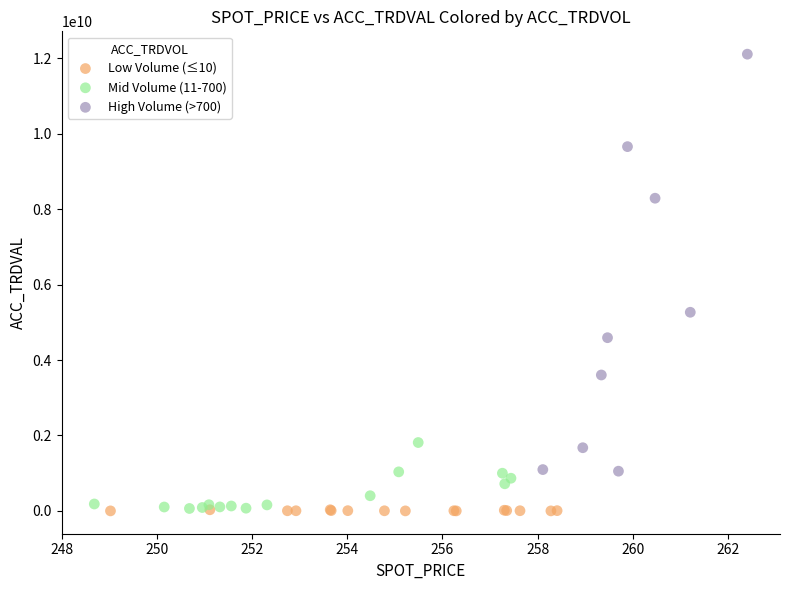

Which series contains the highest Y value?

High Volume (>700)